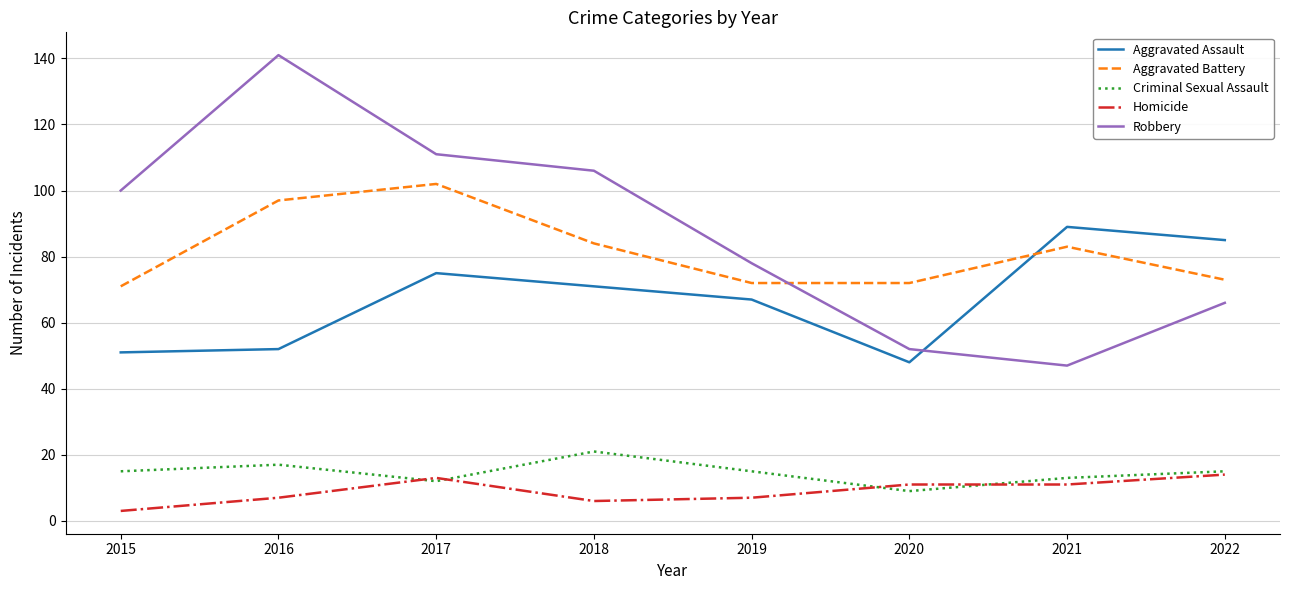

What is the average value of the Aggravated Battery series?

82